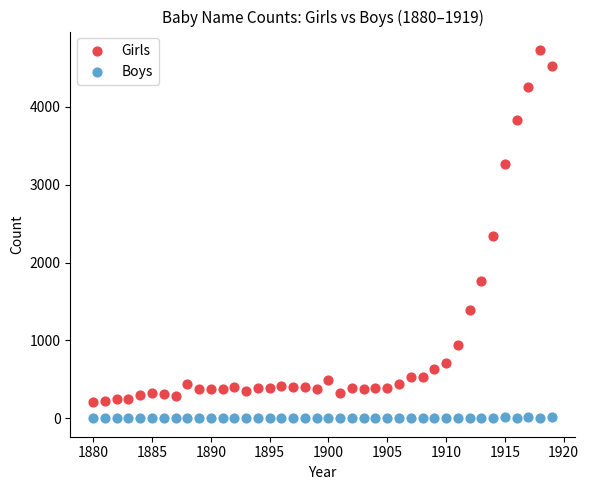

Which series has the widest spread of Y values?

Girls